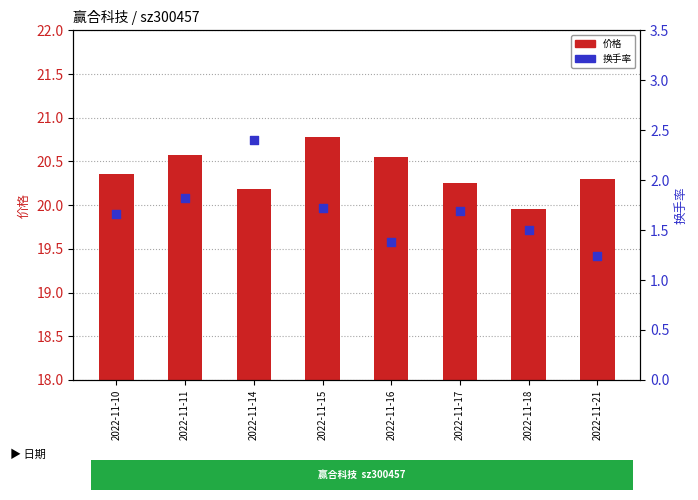

Is the value of 换手率 at 2022-11-11 greater than the value of 价格 at 2022-11-14?

No